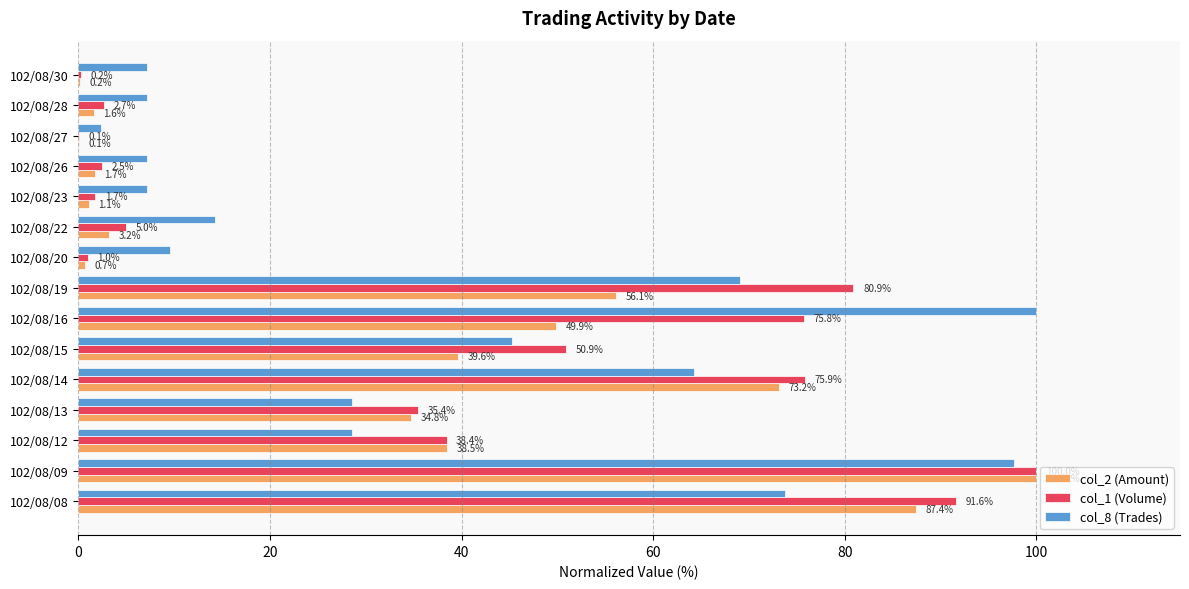

What is the sum of all col_1 (Volume) values?

562.1